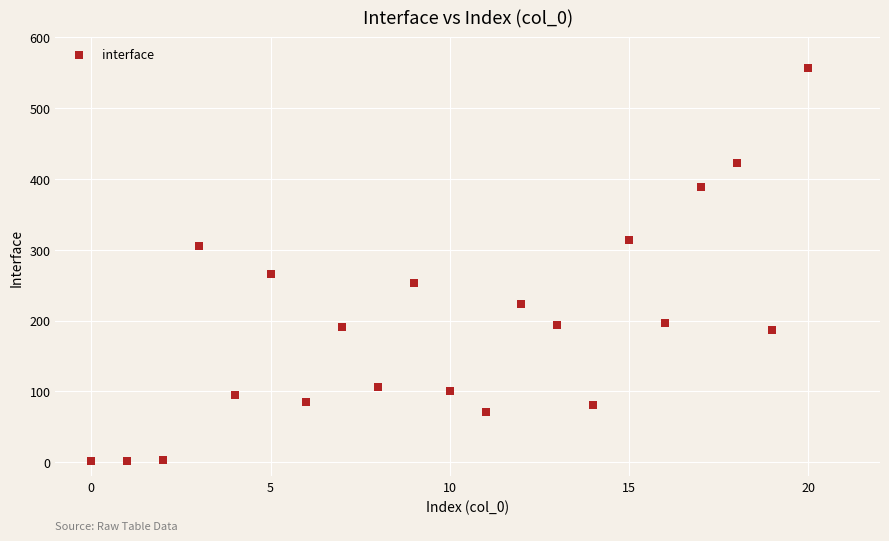

What is the range of Y values (max minus min)?

556